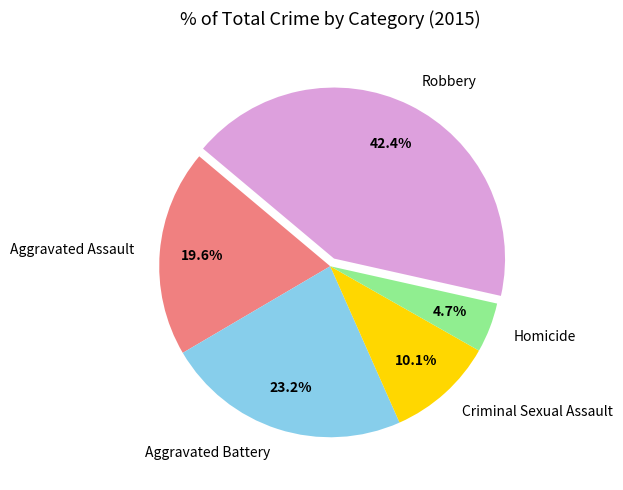

Which category has the smallest portion of the pie?

Homicide